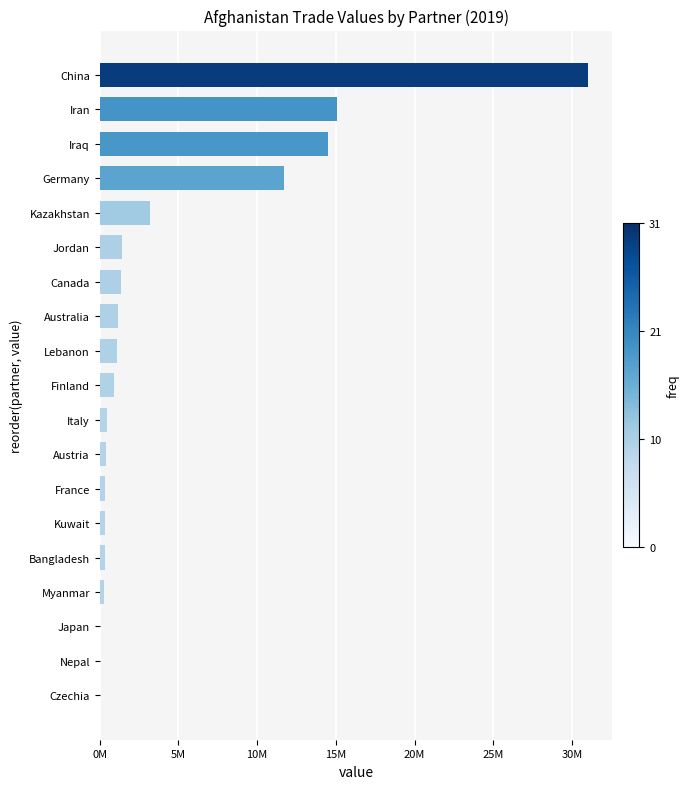

Are the bars horizontal?

Yes